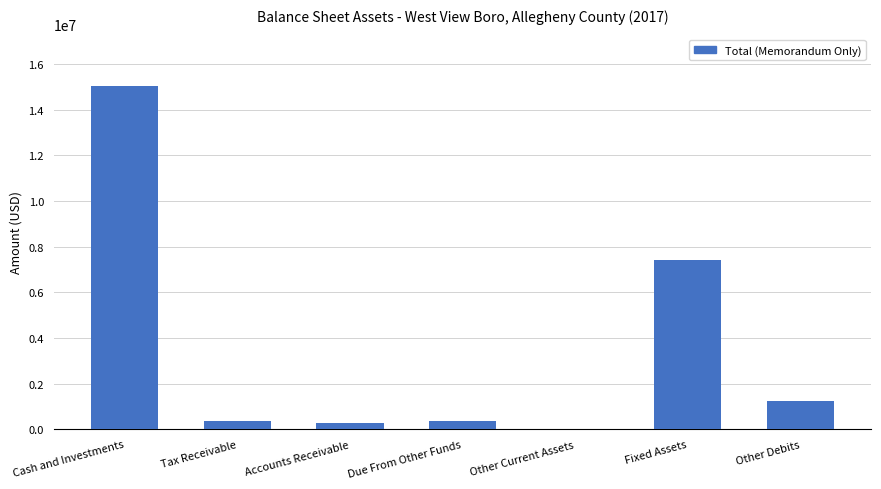

Between Accounts Receivable and Other Debits, which is larger?

Other Debits